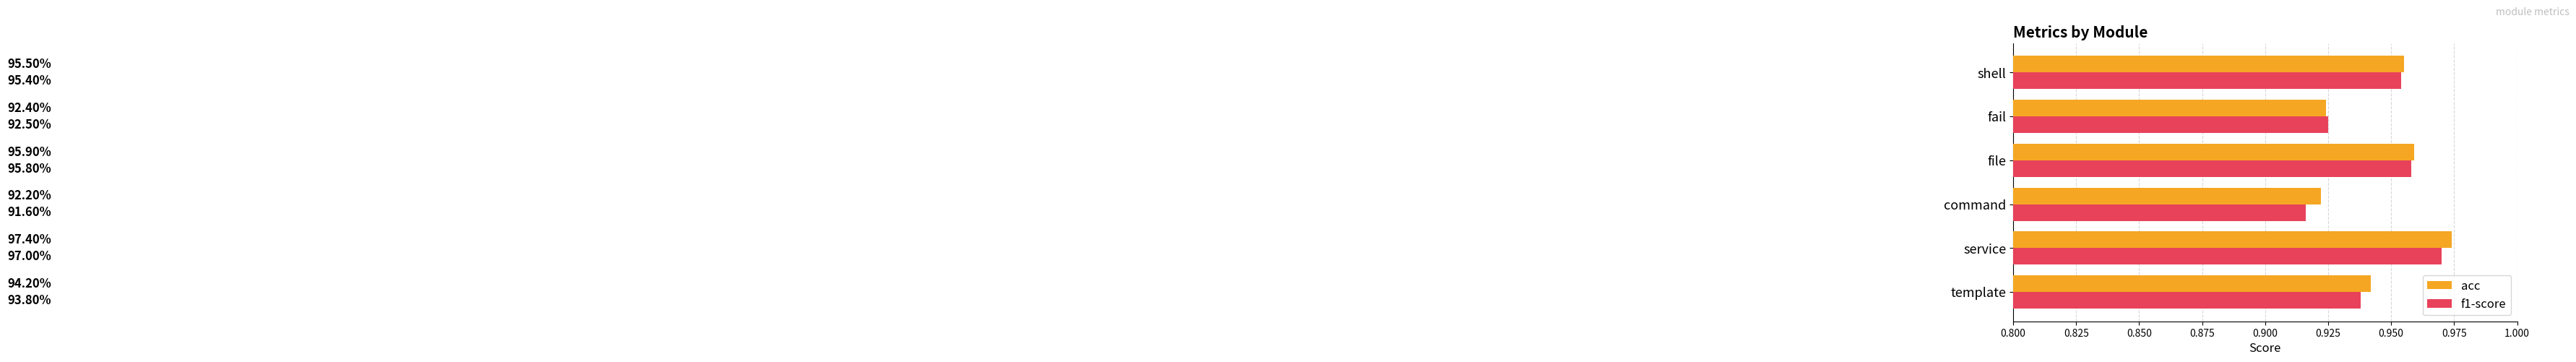

What are all the series names shown in the legend?

acc, f1-score